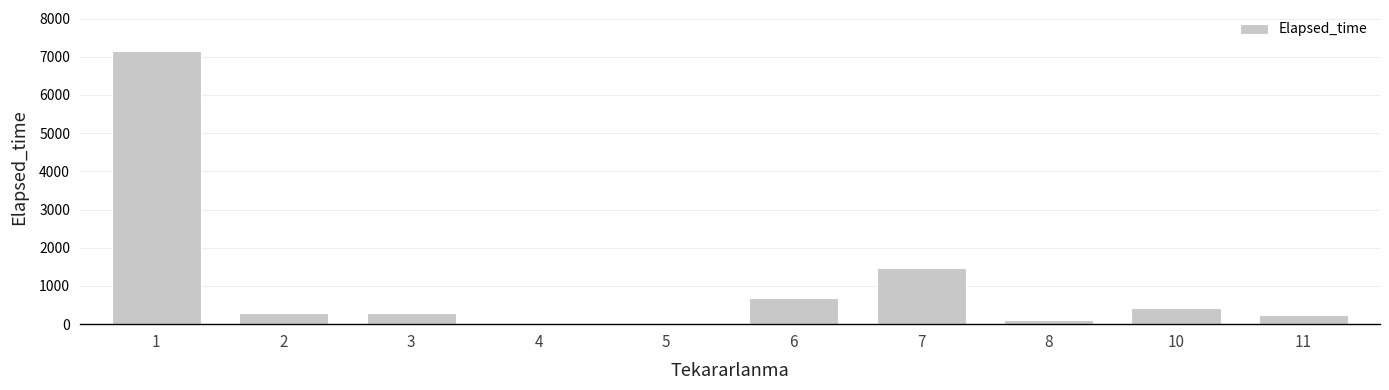

What is the change in value from 7 to 10?

-1045